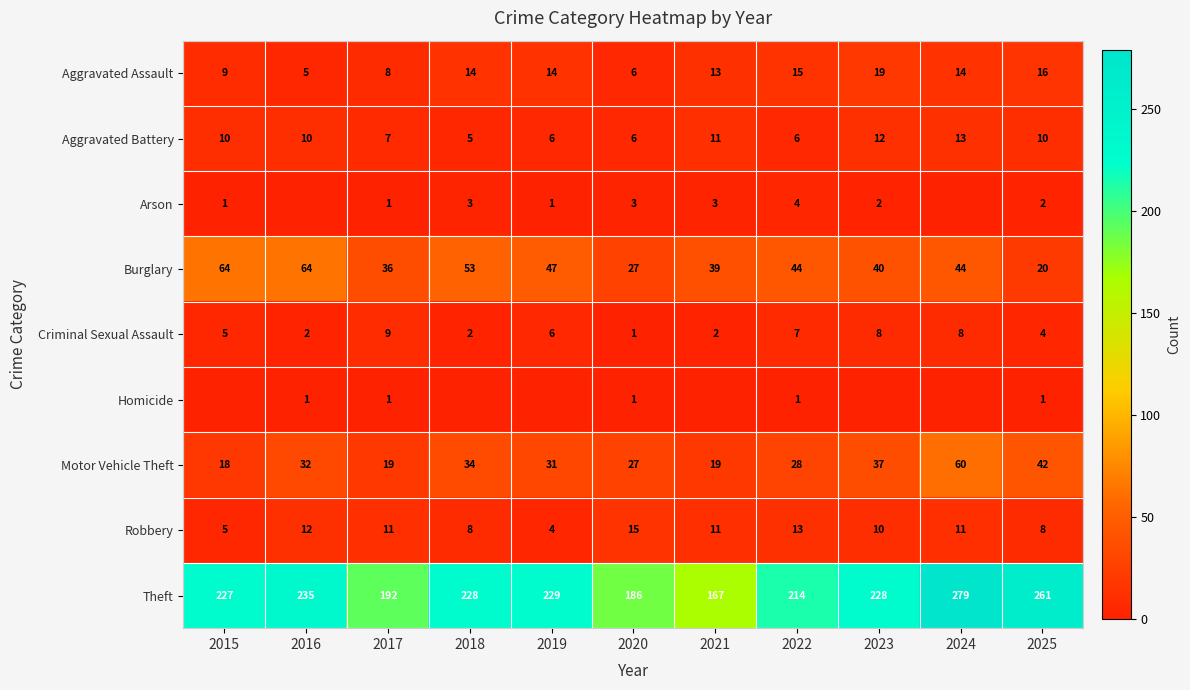

How many data points does each series have?

11